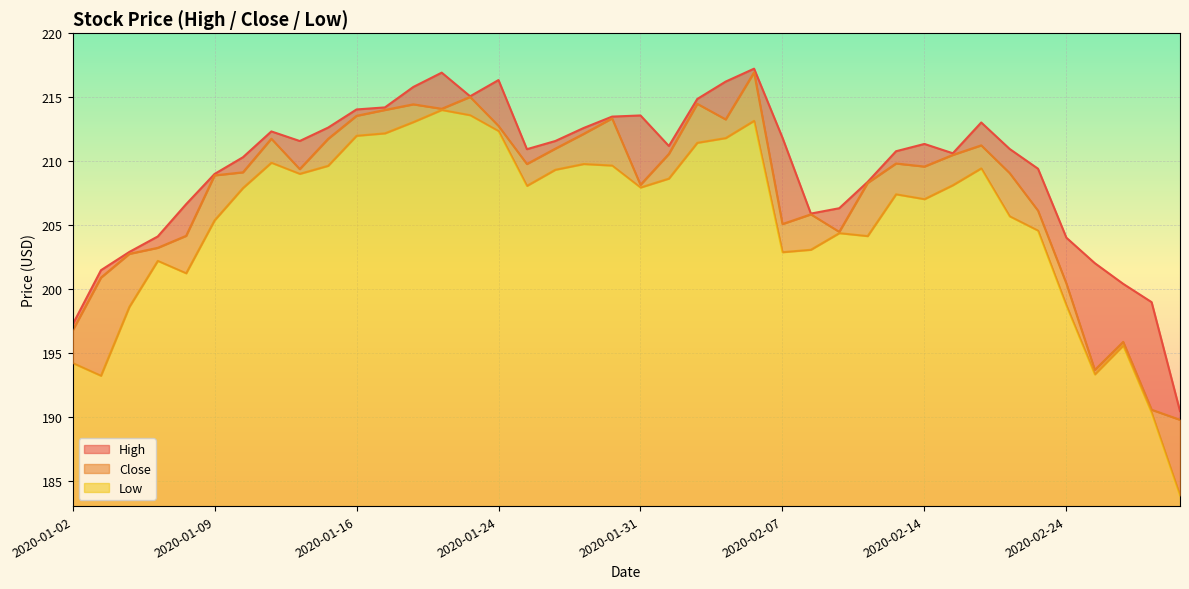

In Close, how many points are lower than both neighbors (excluding endpoints)?

9